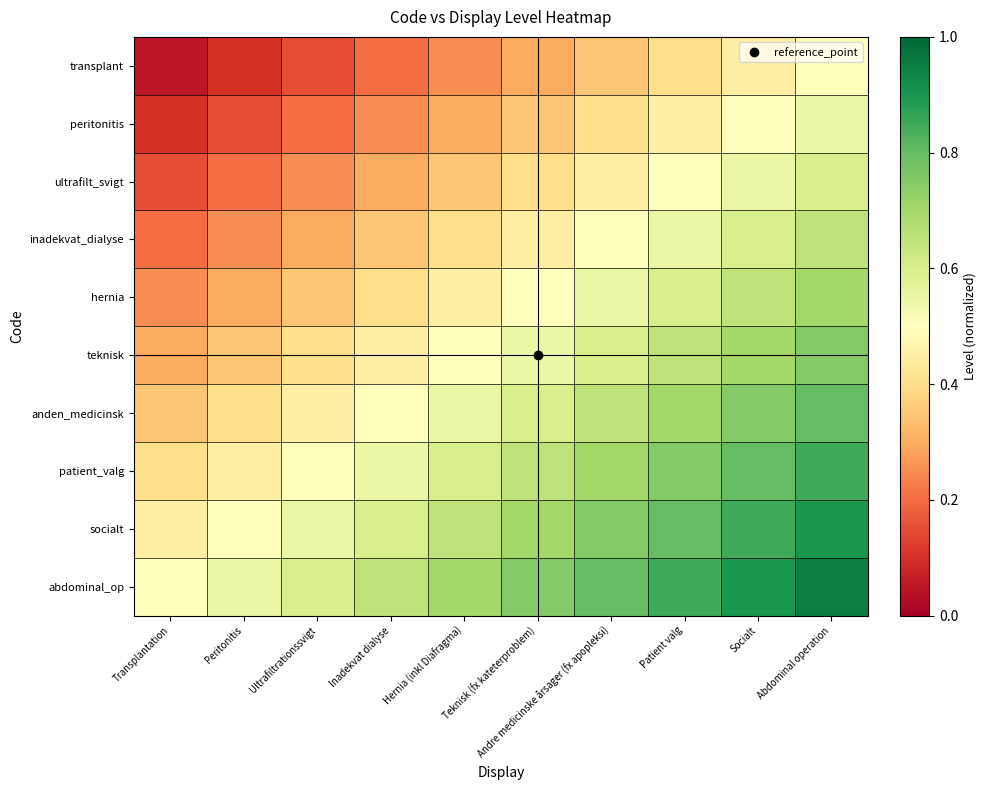

Reading left to right, list all the values displayed in this chart.

transplant: Transplantation=0.1	Peritonitis=0.1	Ultrafiltrationssvigt=0.1	Inadekvat dialyse=0.2	Hernia (inkl Diafragma)=0.2	Teknisk (fx kateterproblem)=0.3	Andre medicinske årsager (fx apopleksi)=0.3	Patient valg=0.4	Socialt=0.5	Abdominal operation=0.5
peritonitis: Transplantation=0.1	Peritonitis=0.1	Ultrafiltrationssvigt=0.2	Inadekvat dialyse=0.2	Hernia (inkl Diafragma)=0.3	Teknisk (fx kateterproblem)=0.3	Andre medicinske årsager (fx apopleksi)=0.4	Patient valg=0.5	Socialt=0.5	Abdominal operation=0.6
ultrafilt_svigt: Transplantation=0.1	Peritonitis=0.2	Ultrafiltrationssvigt=0.2	Inadekvat dialyse=0.3	Hernia (inkl Diafragma)=0.3	Teknisk (fx kateterproblem)=0.4	Andre medicinske årsager (fx apopleksi)=0.5	Patient valg=0.5	Socialt=0.6	Abdominal operation=0.6
inadekvat_dialyse: Transplantation=0.2	Peritonitis=0.2	Ultrafiltrationssvigt=0.3	Inadekvat dialyse=0.3	Hernia (inkl Diafragma)=0.4	Teknisk (fx kateterproblem)=0.5	Andre medicinske årsager (fx apopleksi)=0.5	Patient valg=0.6	Socialt=0.6	Abdominal operation=0.7
hernia: Transplantation=0.2	Peritonitis=0.3	Ultrafiltrationssvigt=0.3	Inadekvat dialyse=0.4	Hernia (inkl Diafragma)=0.5	Teknisk (fx kateterproblem)=0.5	Andre medicinske årsager (fx apopleksi)=0.6	Patient valg=0.6	Socialt=0.7	Abdominal operation=0.7
teknisk: Transplantation=0.3	Peritonitis=0.3	Ultrafiltrationssvigt=0.4	Inadekvat dialyse=0.5	Hernia (inkl Diafragma)=0.5	Teknisk (fx kateterproblem)=0.6	Andre medicinske årsager (fx apopleksi)=0.6	Patient valg=0.7	Socialt=0.7	Abdominal operation=0.8
anden_medicinsk: Transplantation=0.3	Peritonitis=0.4	Ultrafiltrationssvigt=0.5	Inadekvat dialyse=0.5	Hernia (inkl Diafragma)=0.6	Teknisk (fx kateterproblem)=0.6	Andre medicinske årsager (fx apopleksi)=0.7	Patient valg=0.7	Socialt=0.8	Abdominal operation=0.8
patient_valg: Transplantation=0.4	Peritonitis=0.5	Ultrafiltrationssvigt=0.5	Inadekvat dialyse=0.6	Hernia (inkl Diafragma)=0.6	Teknisk (fx kateterproblem)=0.7	Andre medicinske årsager (fx apopleksi)=0.7	Patient valg=0.8	Socialt=0.8	Abdominal operation=0.8
socialt: Transplantation=0.5	Peritonitis=0.5	Ultrafiltrationssvigt=0.6	Inadekvat dialyse=0.6	Hernia (inkl Diafragma)=0.7	Teknisk (fx kateterproblem)=0.7	Andre medicinske årsager (fx apopleksi)=0.8	Patient valg=0.8	Socialt=0.8	Abdominal operation=0.9
abdominal_op: Transplantation=0.5	Peritonitis=0.6	Ultrafiltrationssvigt=0.6	Inadekvat dialyse=0.7	Hernia (inkl Diafragma)=0.7	Teknisk (fx kateterproblem)=0.8	Andre medicinske årsager (fx apopleksi)=0.8	Patient valg=0.8	Socialt=0.9	Abdominal operation=0.9